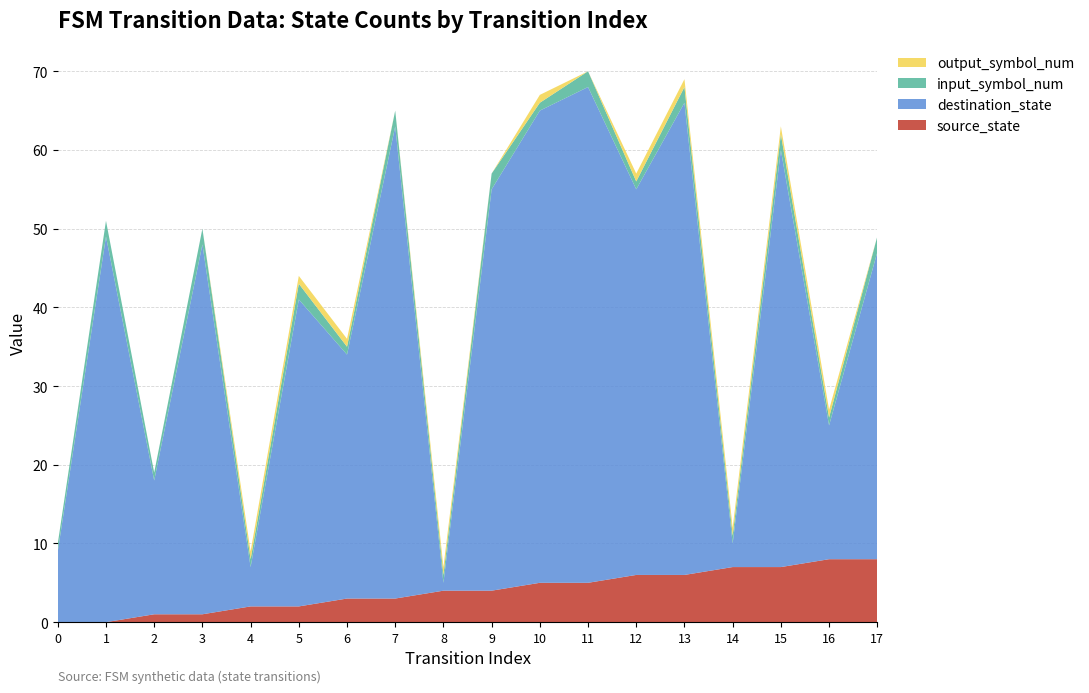

Reading right to left, what are all the values shown in this chart?

source_state: 8	8	7	7	6	6	5	5	4	4	3	3	2	2	1	1	0	0
destination_state: 39	17	53	3	60	49	63	60	51	1	60	31	39	5	47	17	49	9
input_symbol_num: 2	1	2	1	2	1	2	1	2	1	2	1	2	1	2	1	2	1
output_symbol_num: 0	1	1	1	1	1	0	1	0	1	0	1	1	1	0	0	0	0